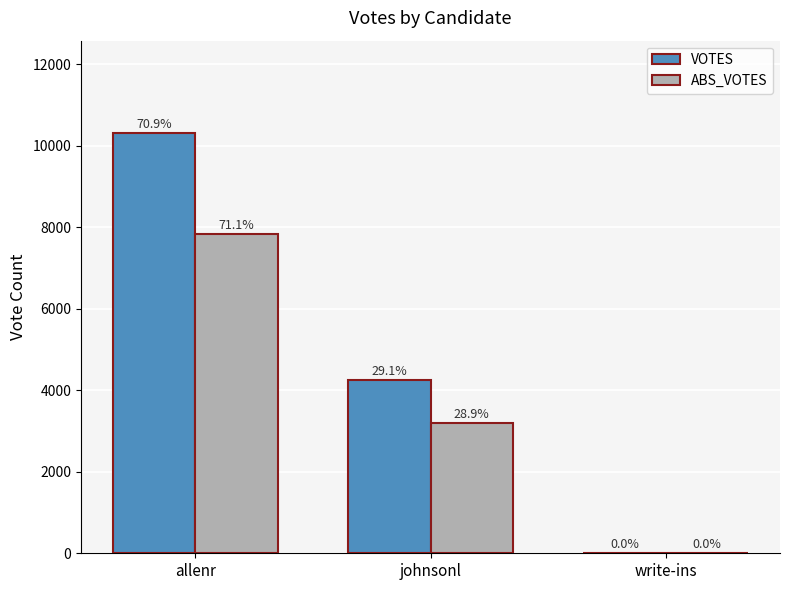

What is the value of the ABS_VOTES bar at the 1st from the left?

7825